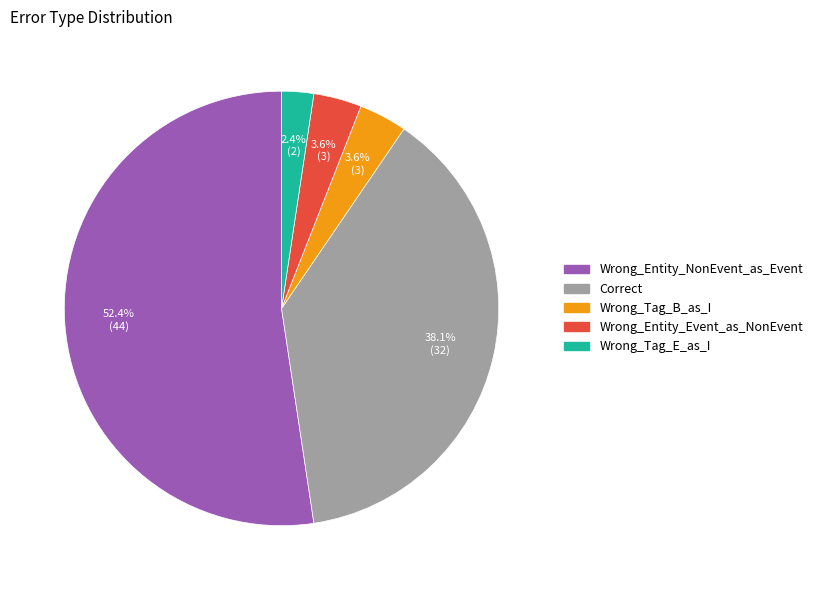

To the nearest percent, what percentage of the pie is Correct?

38%